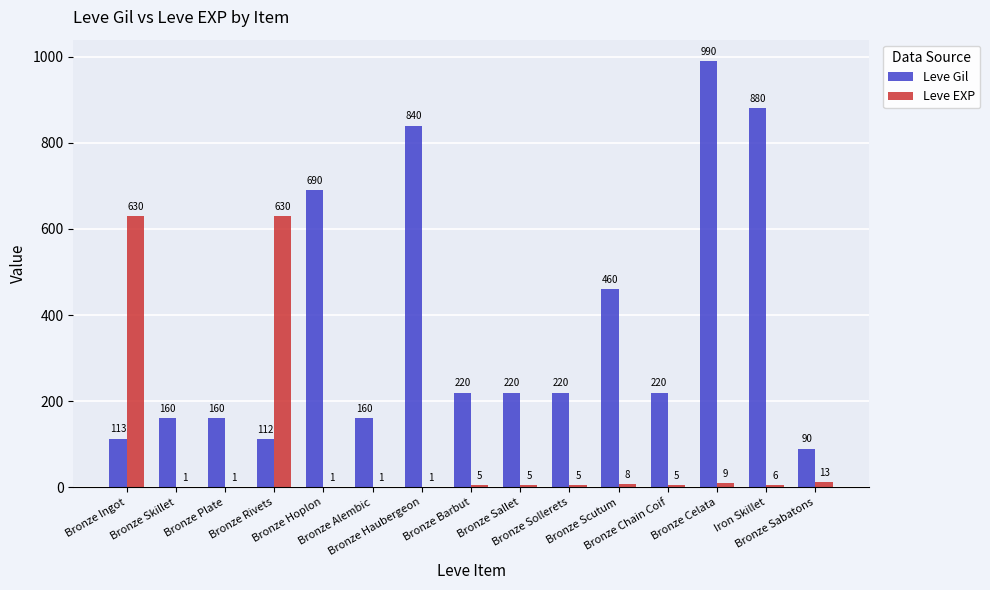

Is it true that Leve Gil equals 83 at Bronze Chain Coif?

False